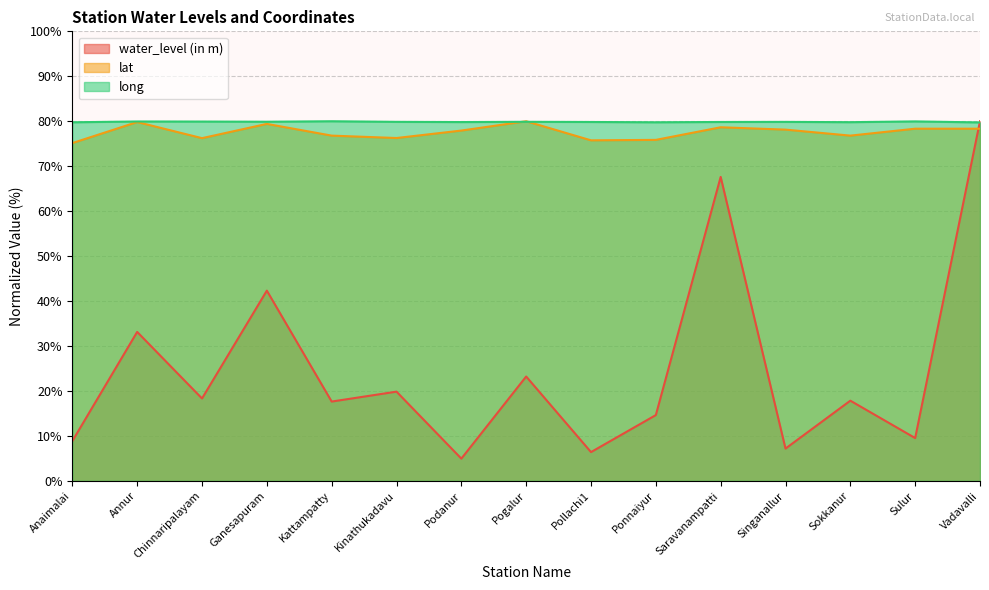

At which category is the sum across all series the highest?

Vadavalli